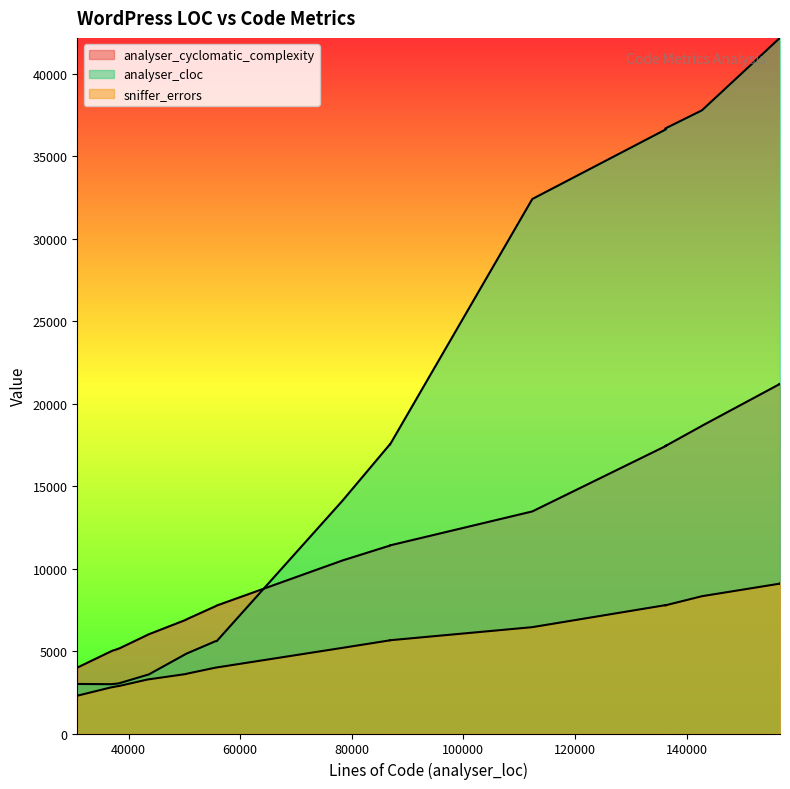

True or false: analyser_cyclomatic_complexity and sniffer_errors intersect in this chart.

False